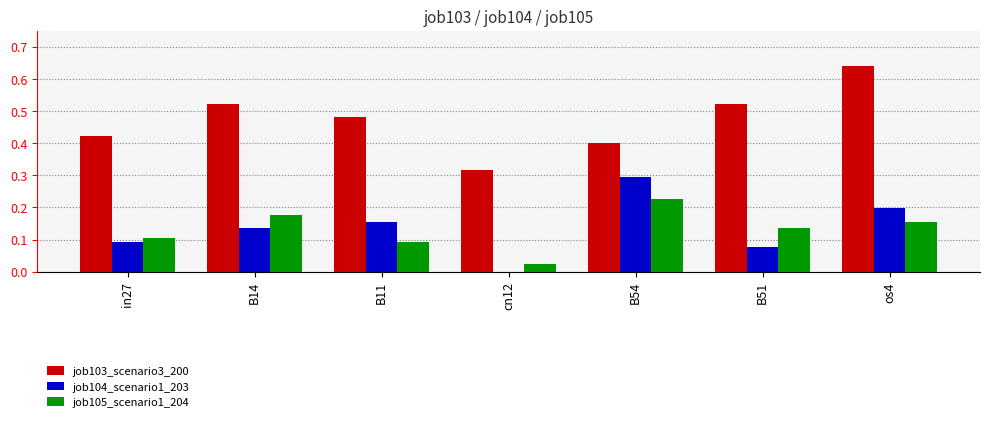

What is the sum of all job104_scenario1_203 values?

1.0